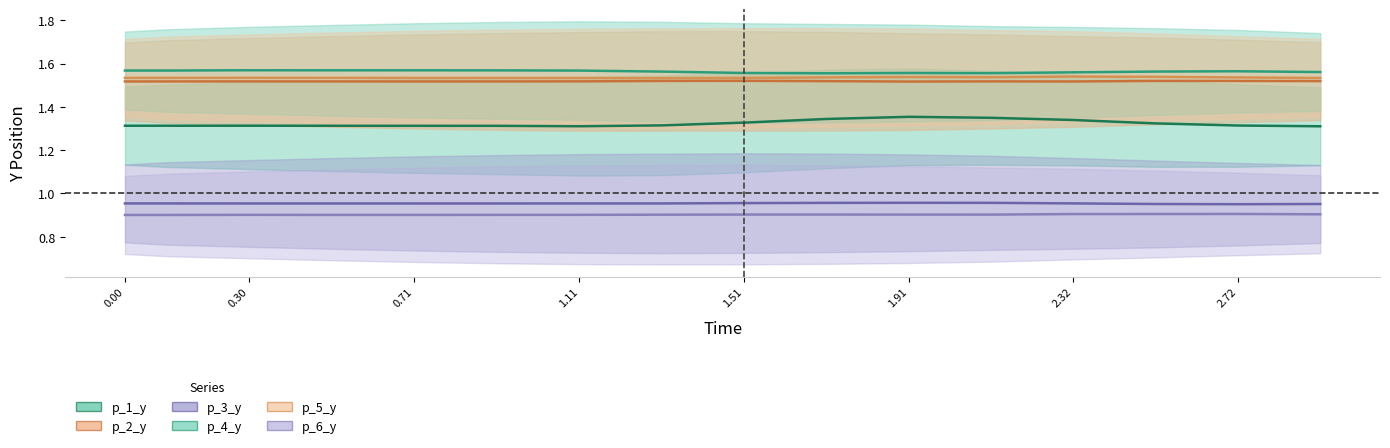

Reading left to right, extract all data points from this chart.

p_1_y: 1.3	1.3	1.3	1.3	1.3	1.3	1.3	1.3	1.3	1.3	1.4	1.3	1.3	1.3	1.3	1.3
p_2_y: 1.5	1.5	1.5	1.5	1.5	1.5	1.5	1.5	1.5	1.5	1.5	1.5	1.5	1.5	1.5	1.5
p_3_y: 1.0	1.0	1.0	1.0	1.0	1.0	1.0	1.0	1.0	1.0	1.0	1.0	1.0	1.0	1.0	1.0
p_4_y: 1.6	1.6	1.6	1.6	1.6	1.6	1.6	1.6	1.6	1.6	1.6	1.6	1.6	1.6	1.6	1.6
p_5_y: 1.5	1.5	1.5	1.5	1.5	1.5	1.5	1.5	1.5	1.5	1.5	1.5	1.5	1.5	1.5	1.5
p_6_y: 0.9	0.9	0.9	0.9	0.9	0.9	0.9	0.9	0.9	0.9	0.9	0.9	0.9	0.9	0.9	0.9